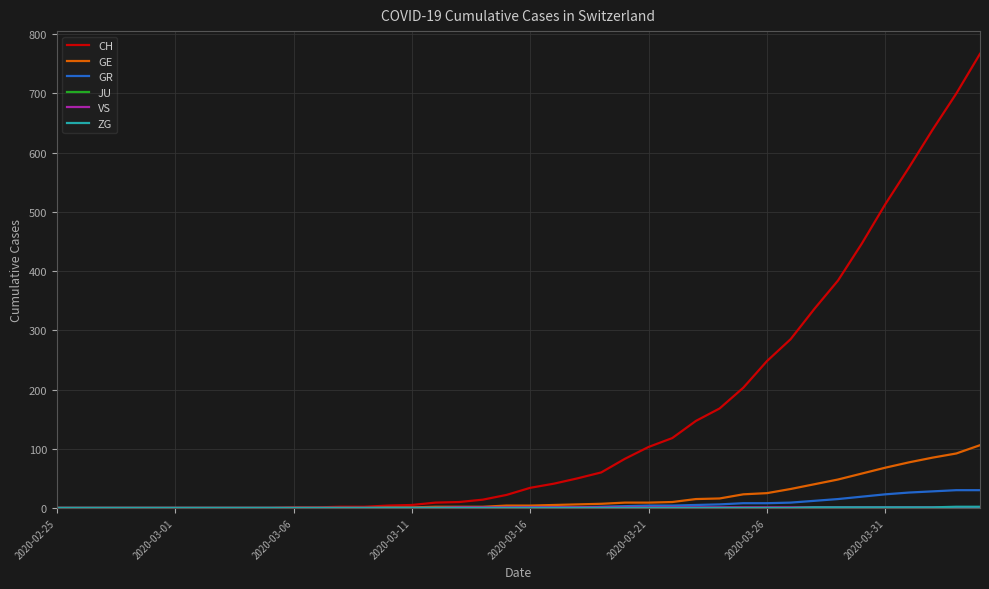

Which series has the largest range (max minus min)?

CH